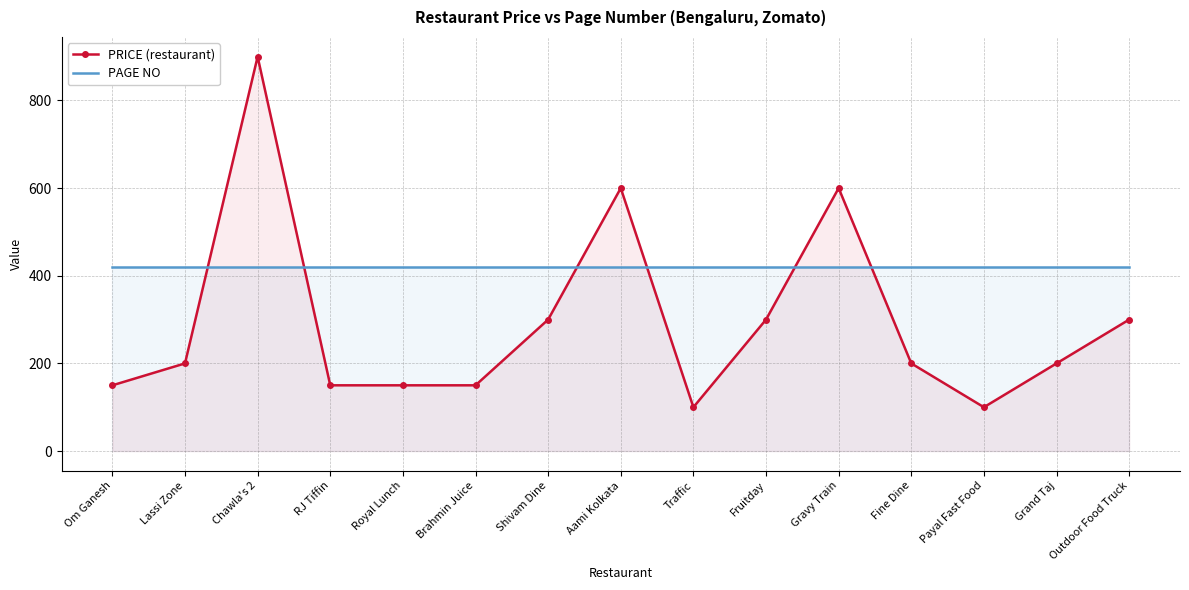

What position from the left is Aami Kolkata?

8